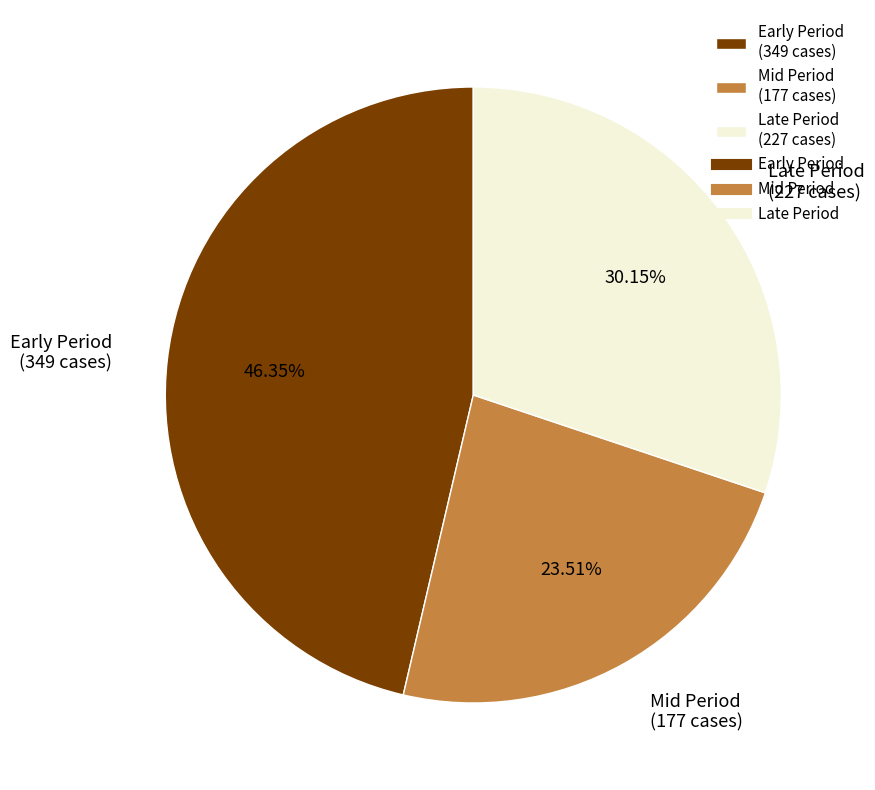

Rank the categories by value from lowest to highest.

Mid Period (177 cases), Late Period (227 cases), Early Period (349 cases)